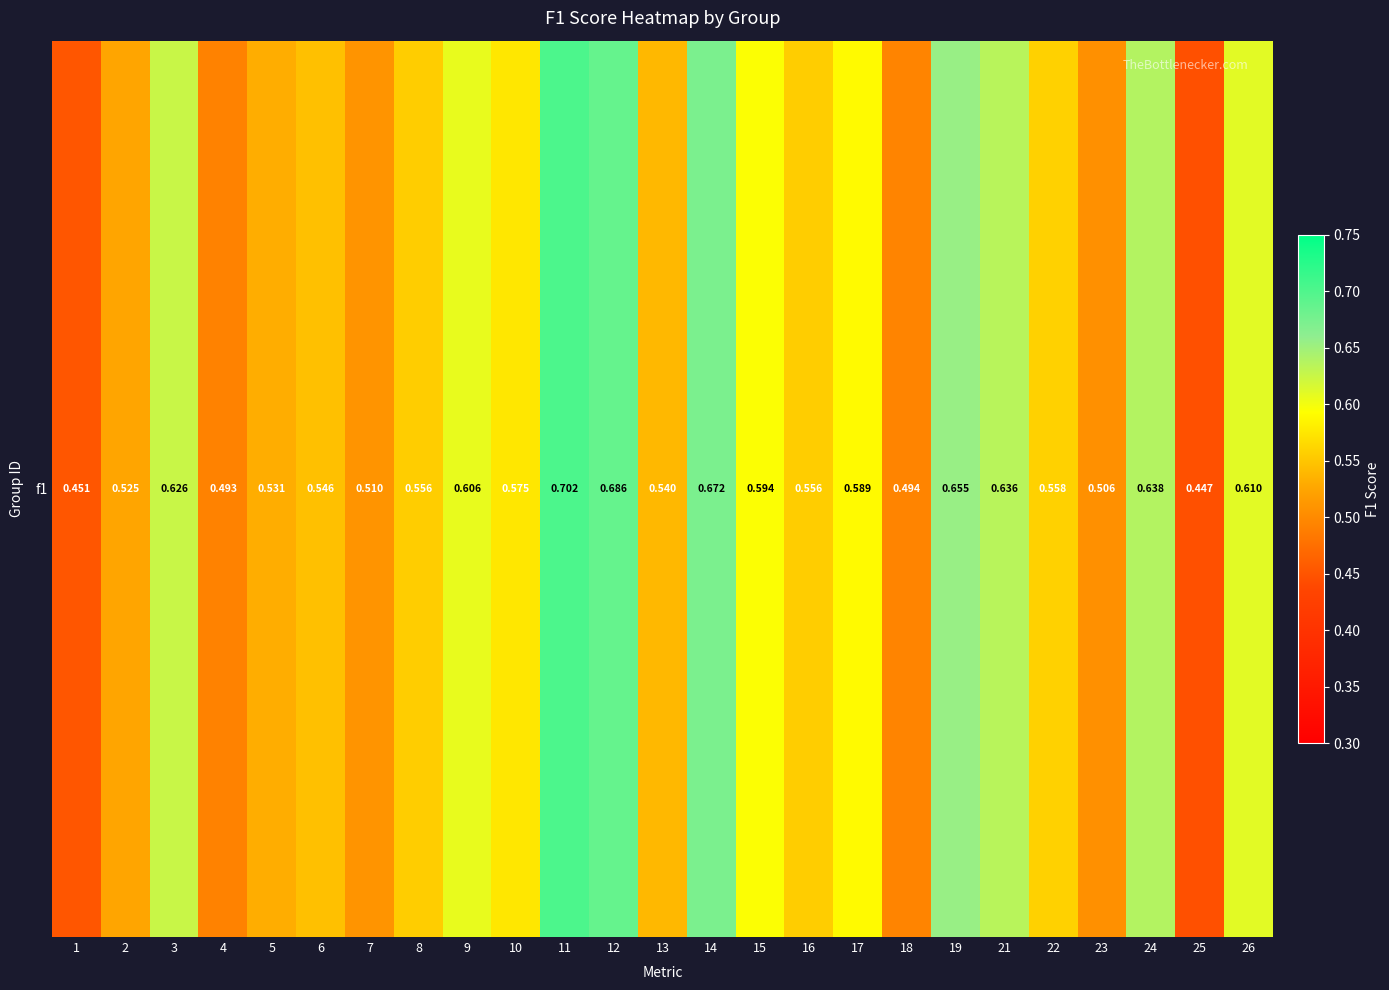

Reading left to right, extract all data points from this chart.

0.5	0.5	0.6	0.5	0.5	0.5	0.5	0.6	0.6	0.6	0.7	0.7	0.5	0.7	0.6	0.6	0.6	0.5	0.7	0.6	0.6	0.5	0.6	0.4	0.6